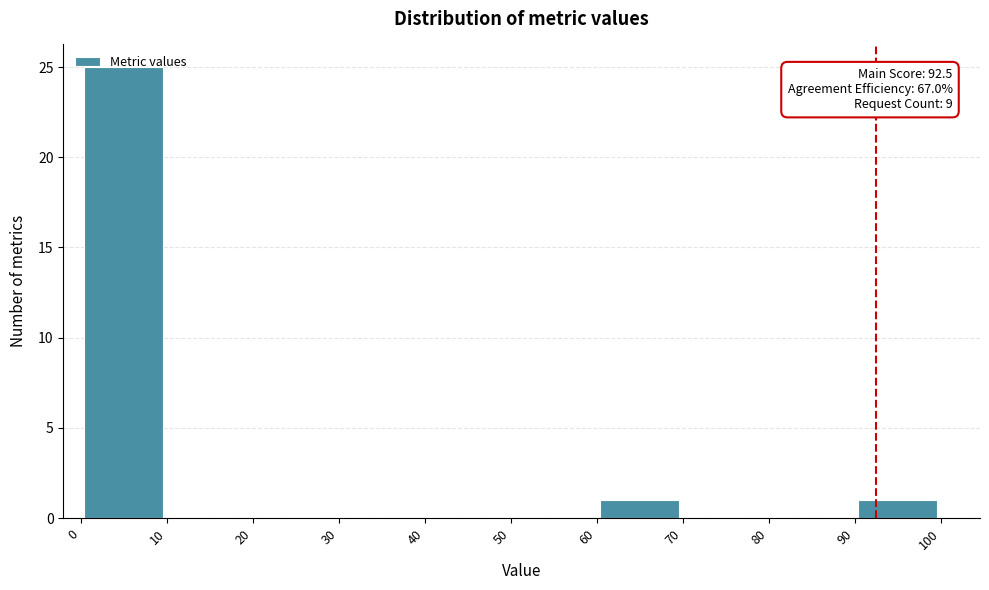

Which range on the x-axis has the tallest bar?

0 to 10